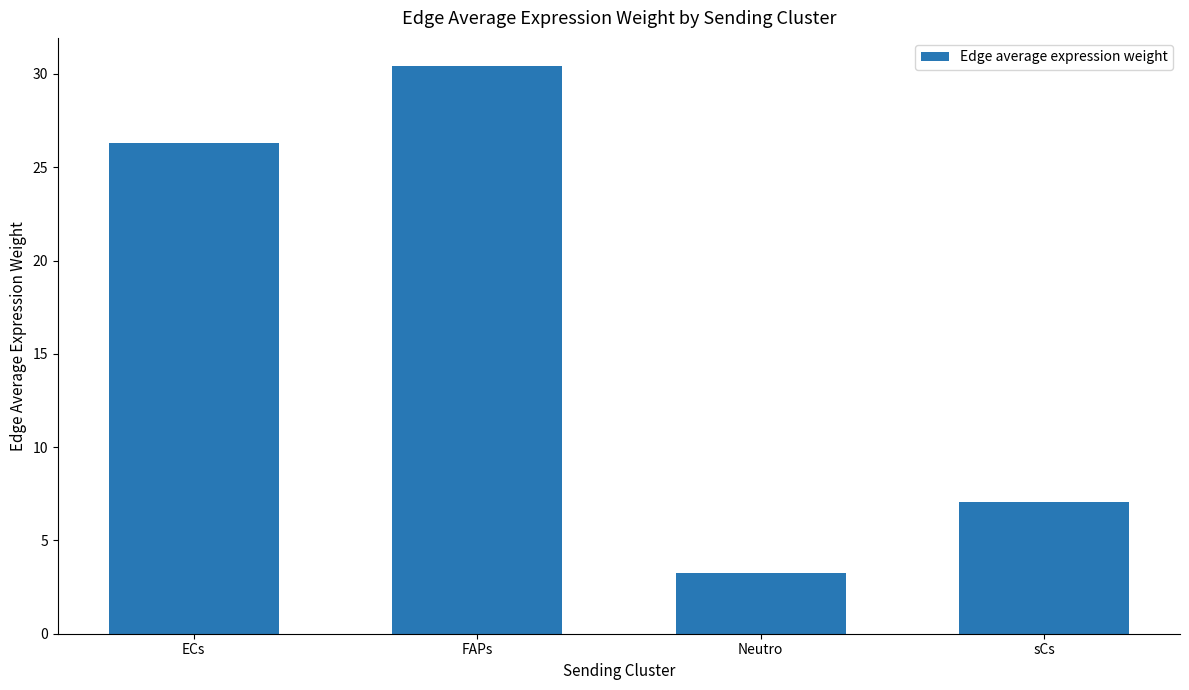

Read the value at Neutro.

3.2